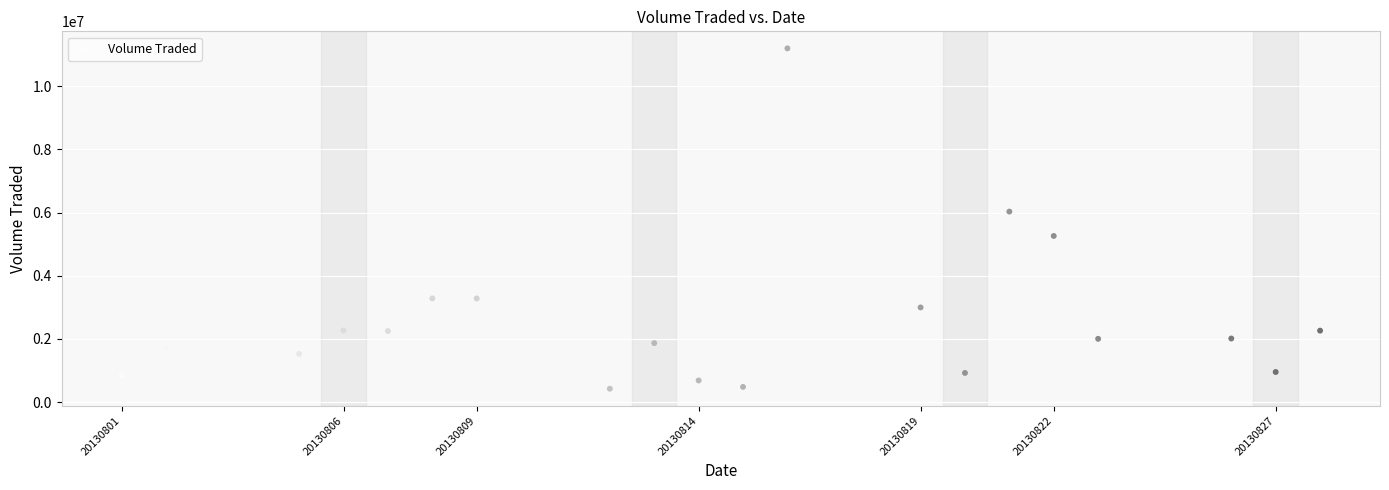

What Y value in the scatter plot is closest to 5810600?

6030700